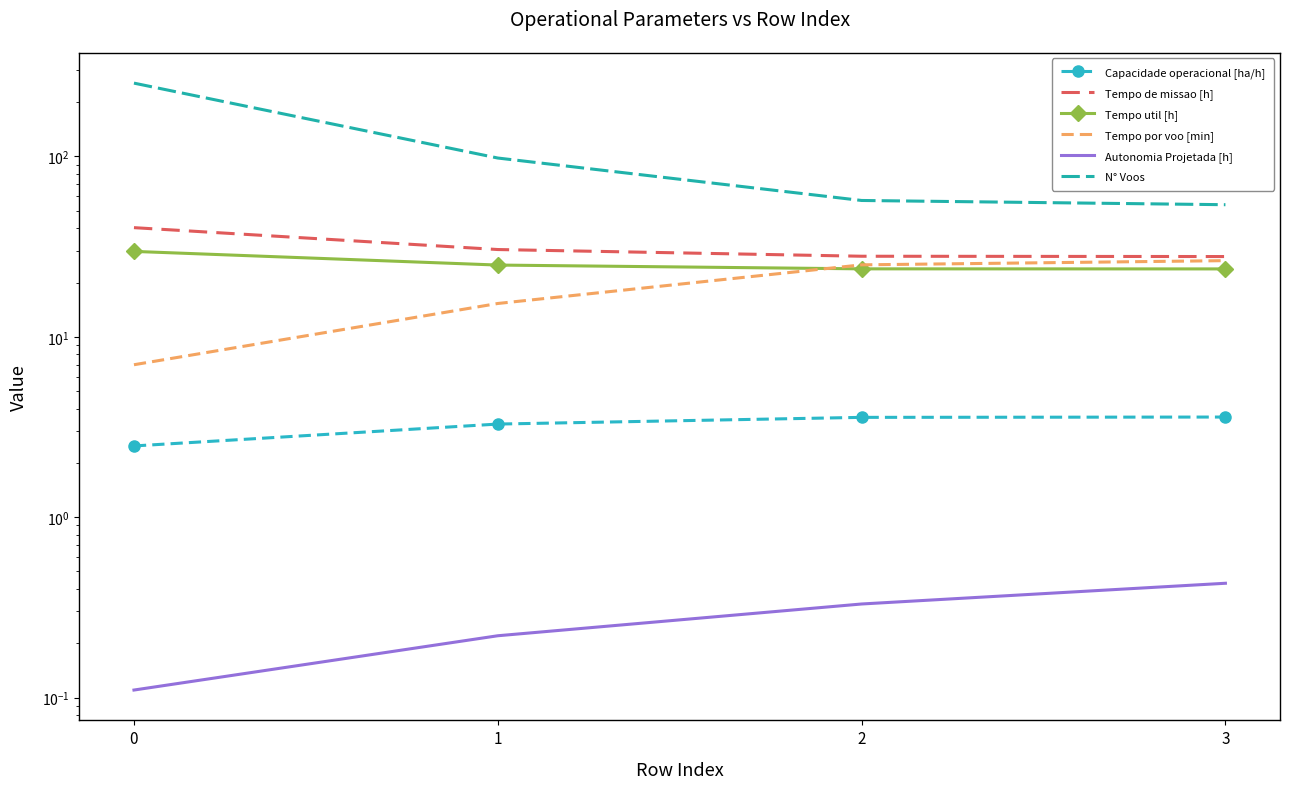

Between 2 and 3, which is larger?

3